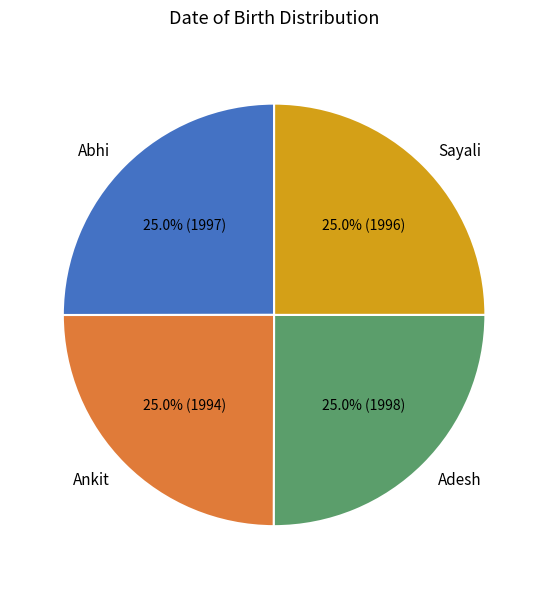

To the nearest percent, what is the combined percentage of Adesh and Sayali?

50%